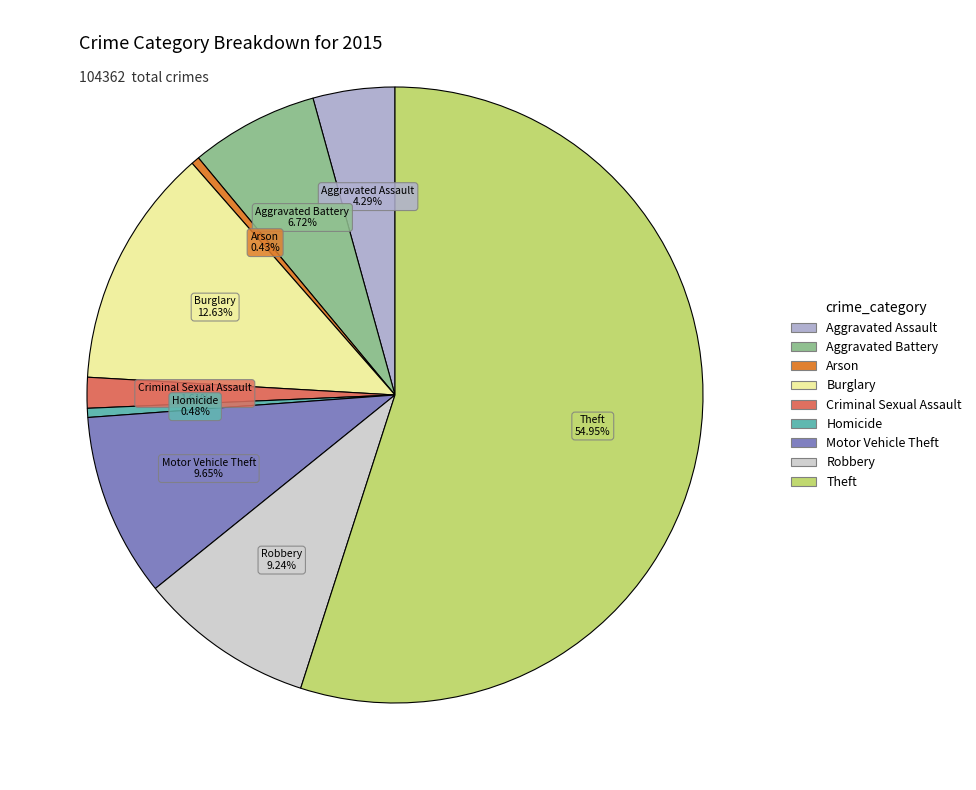

Is Motor Vehicle Theft the majority of the pie?

No